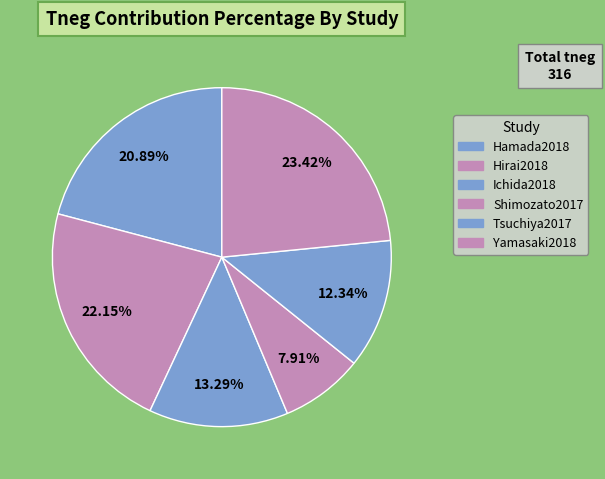

Does any single category account for the majority?

No